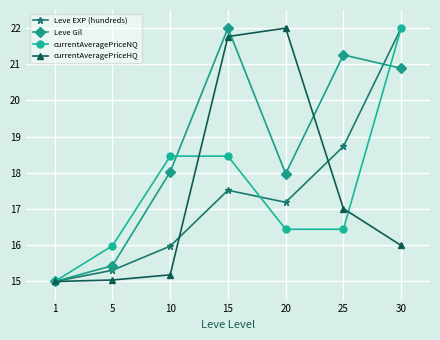

Which series has the largest total across all categories?

Leve Gil